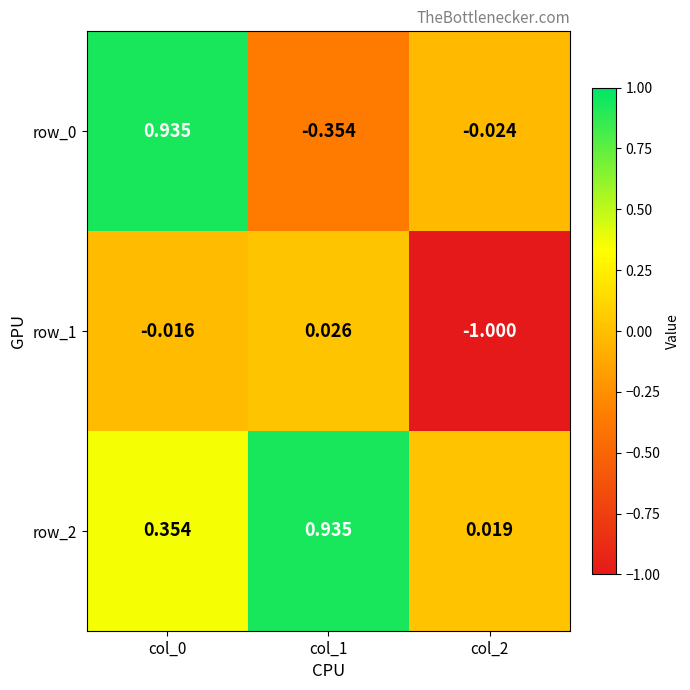

At which label does row_0 first exceed 0?

col_0